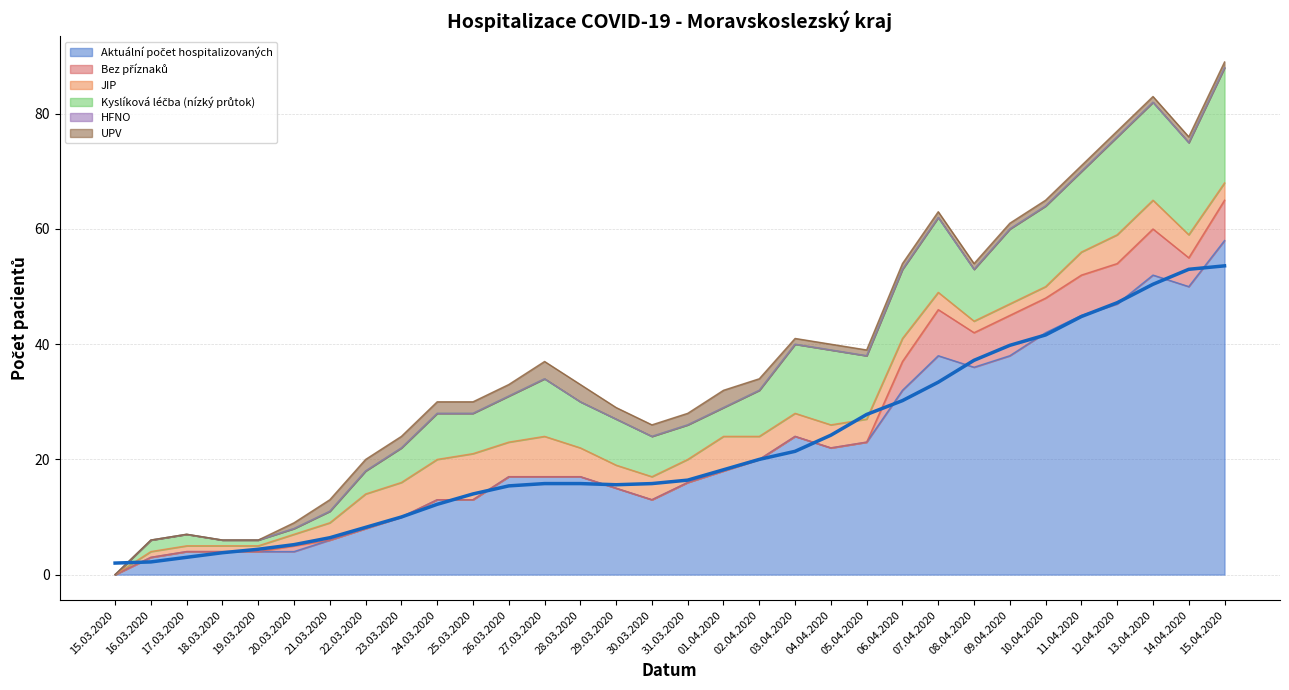

What is the label of the 14th point from the right?

02.04.2020